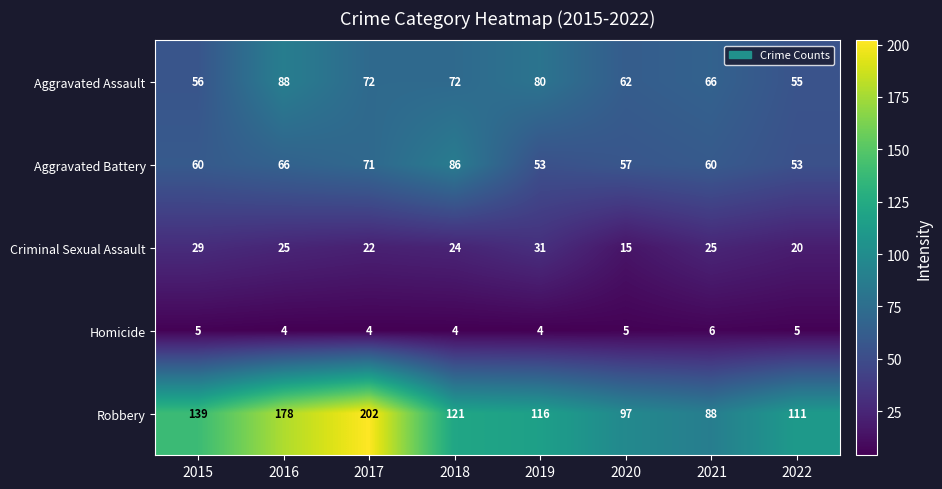

List the series in order of their peak value, highest first.

Robbery, Aggravated Assault, Aggravated Battery, Criminal Sexual Assault, Homicide